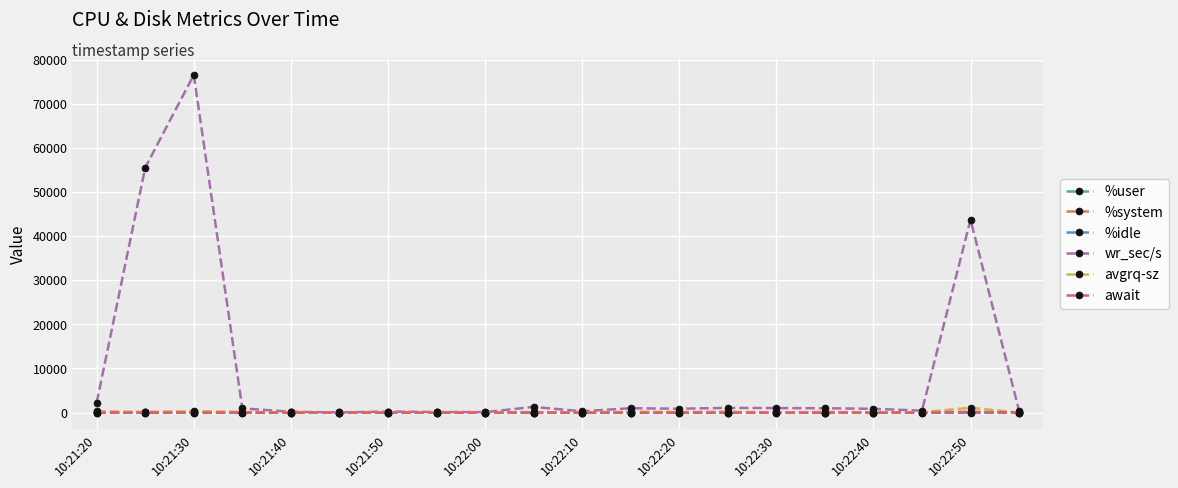

How many lines are shown in the chart?

6